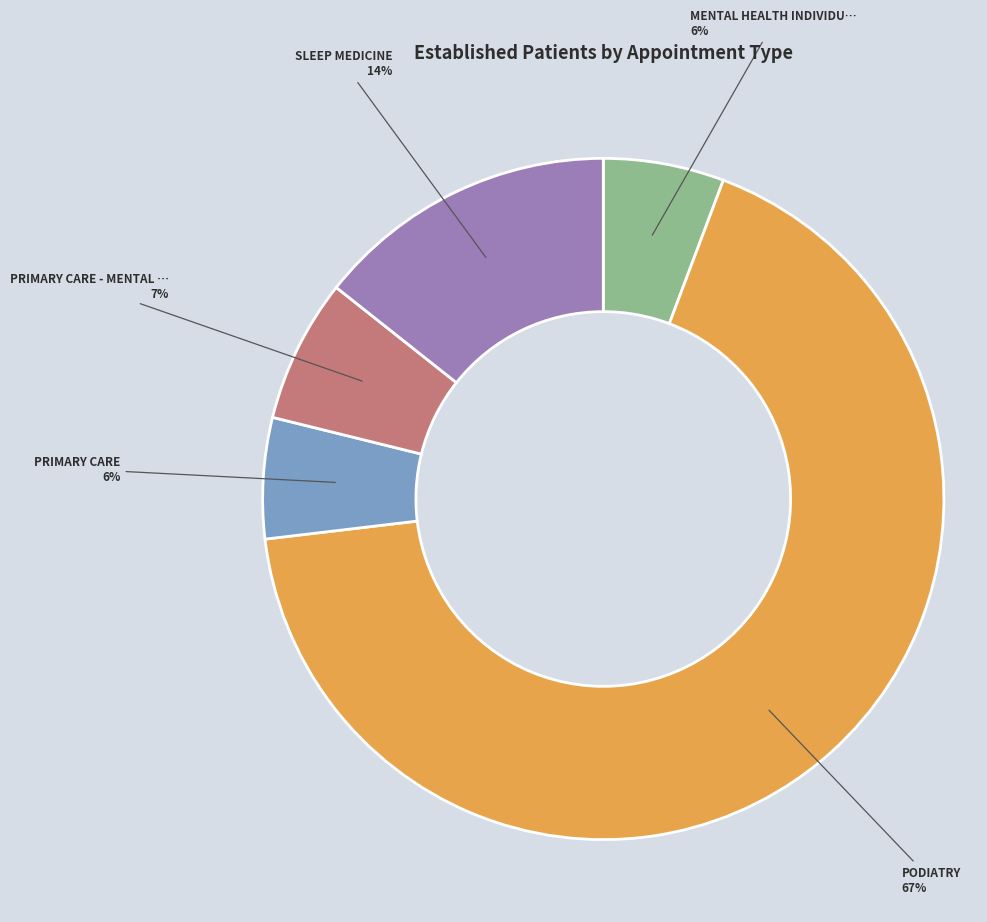

Does any single category account for the majority?

Yes